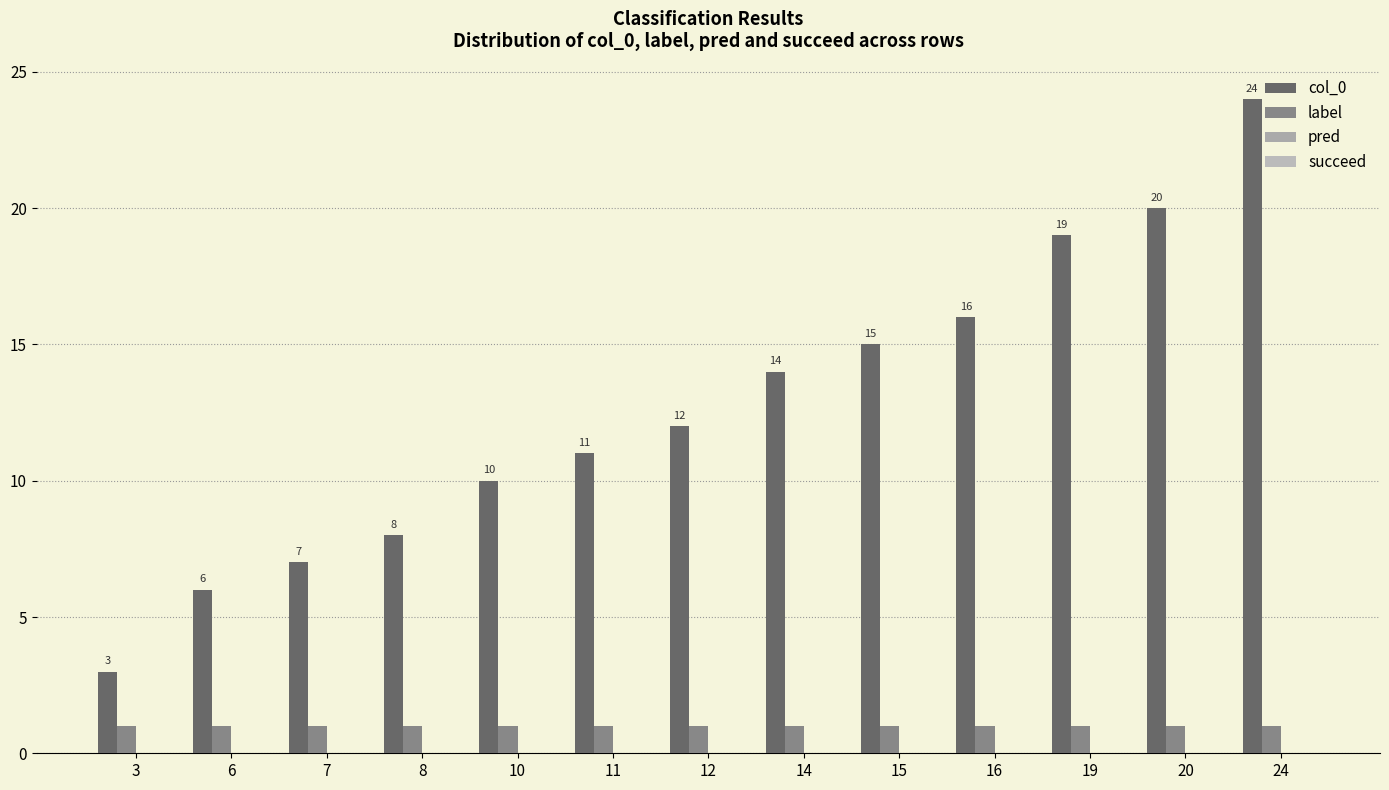

Which series changed the most between 8 and 11?

col_0